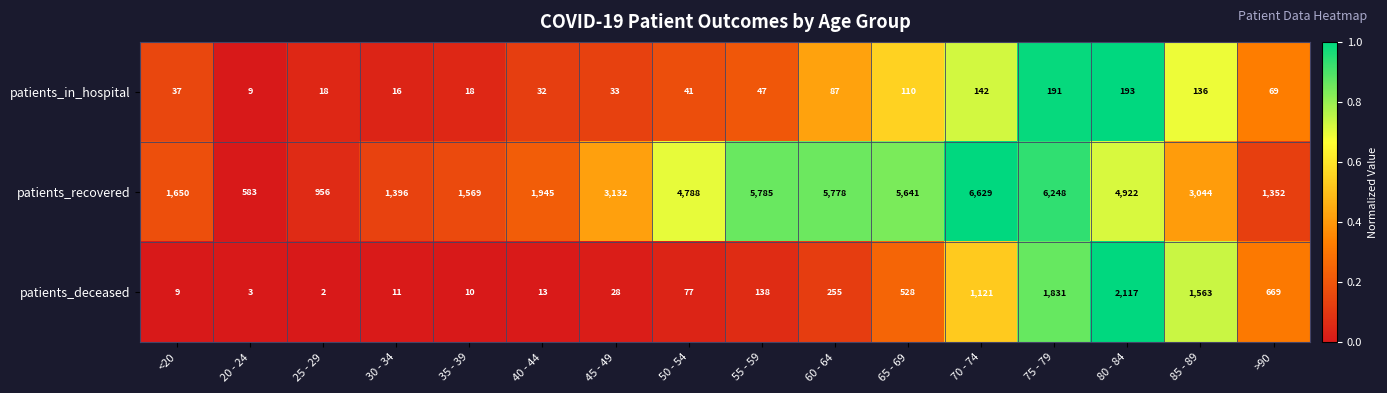

Where is patients_recovered nearest to the value 3606?

45 - 49